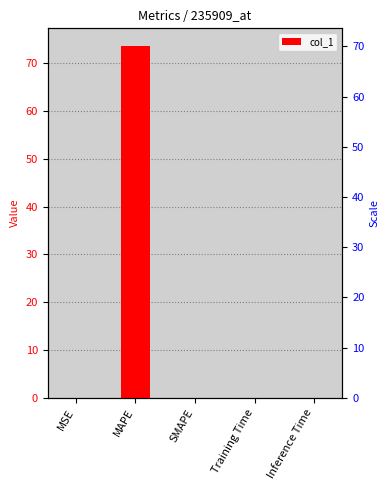

List the labels in order of value, largest first.

MAPE, MSE, Training Time, Inference Time, SMAPE